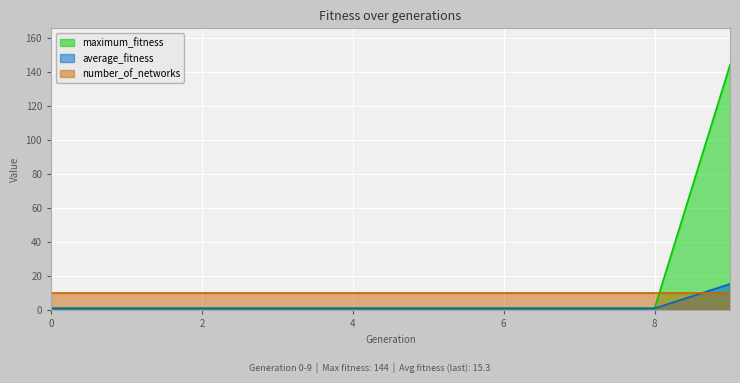

What is the sum of all maximum_fitness values?

153.0